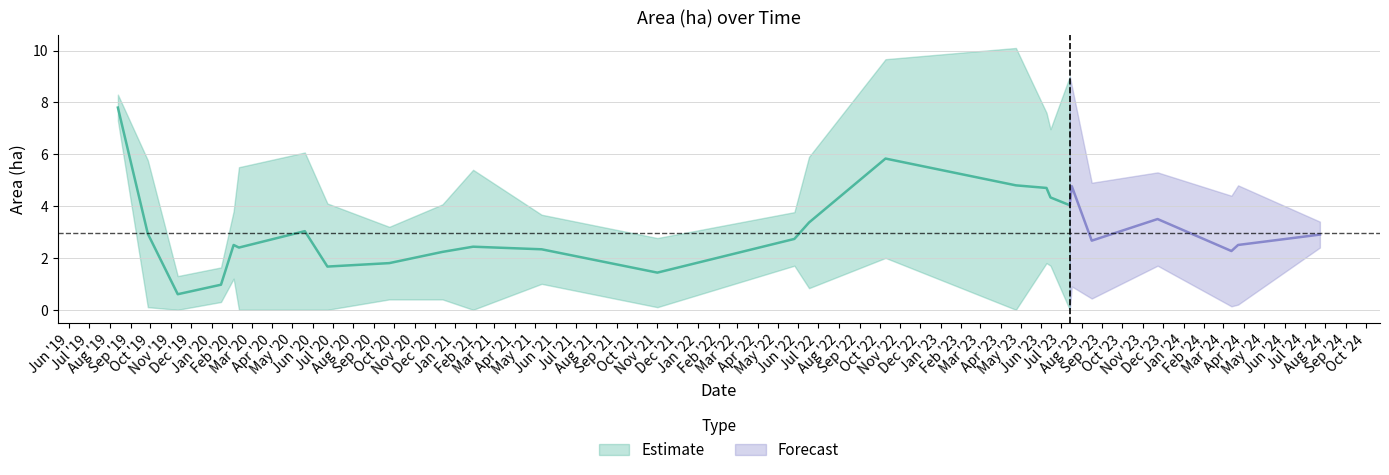

How many values in the Area (ha) series are below 2?

11